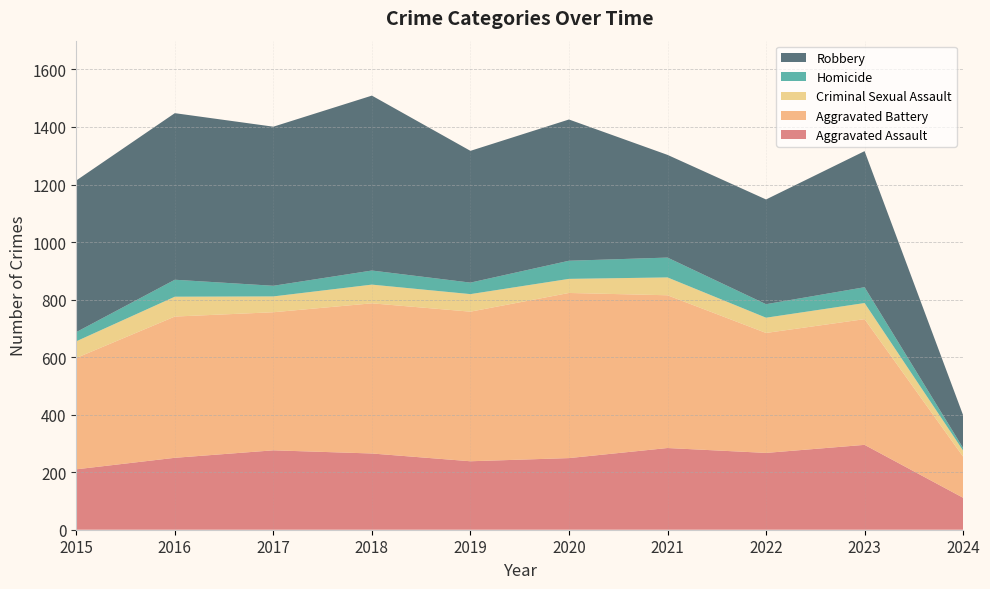

Reading left to right, list all the values displayed in this chart.

Aggravated Assault: 210	250	276	265	238	249	284	267	295	111
Aggravated Battery: 387	491	480	522	520	574	531	417	437	143
Criminal Sexual Assault: 58	69	55	65	61	49	62	53	56	21
Homicide: 32	59	37	49	40	63	69	47	55	9
Robbery: 527	579	553	608	458	491	357	364	473	114